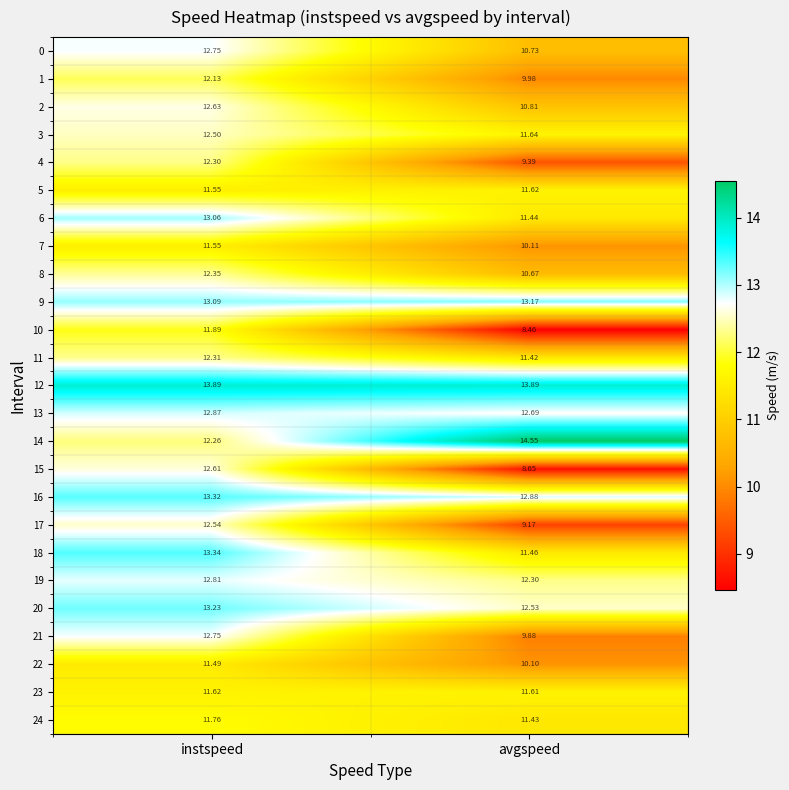

At which label is 19 closest to 12?

avgspeed